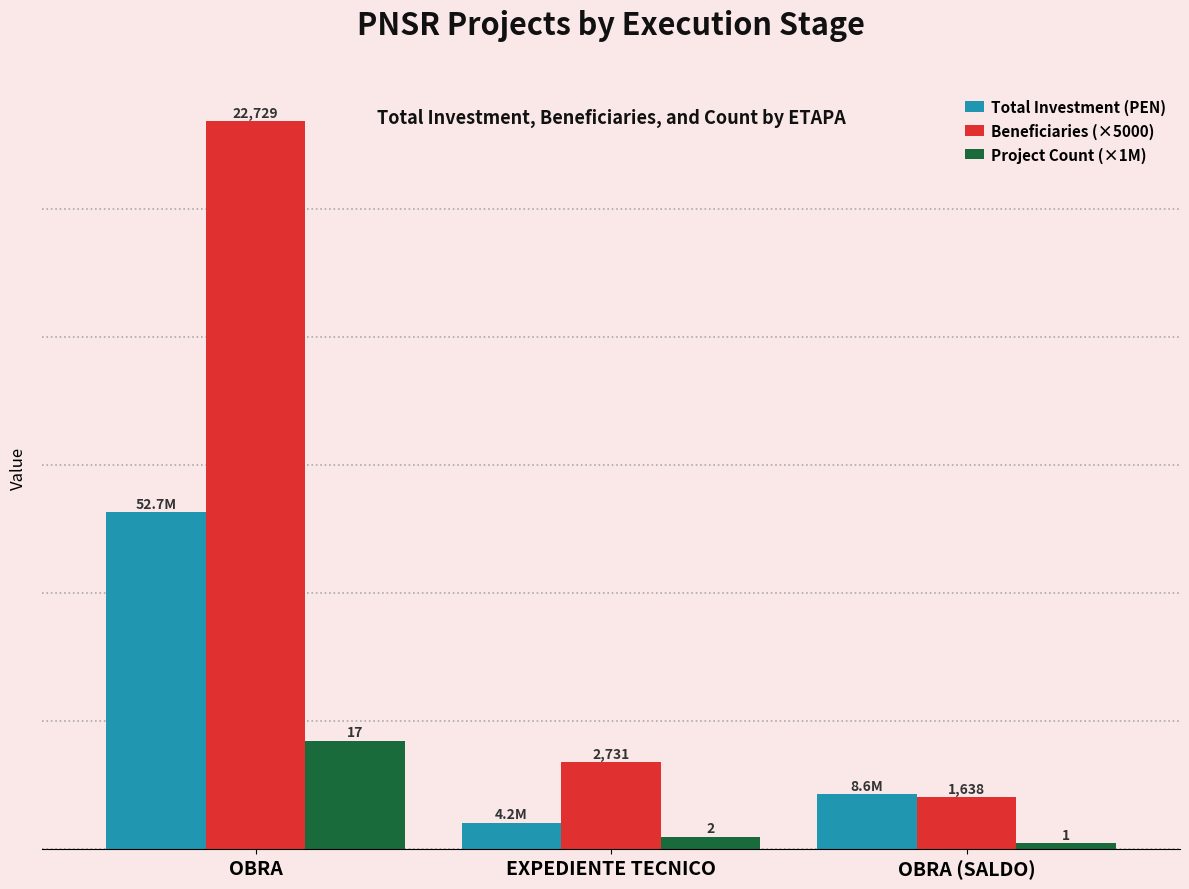

The Beneficiaries (×5000) series shows 6841040.6 at EXPEDIENTE TECNICO. True or false?

False